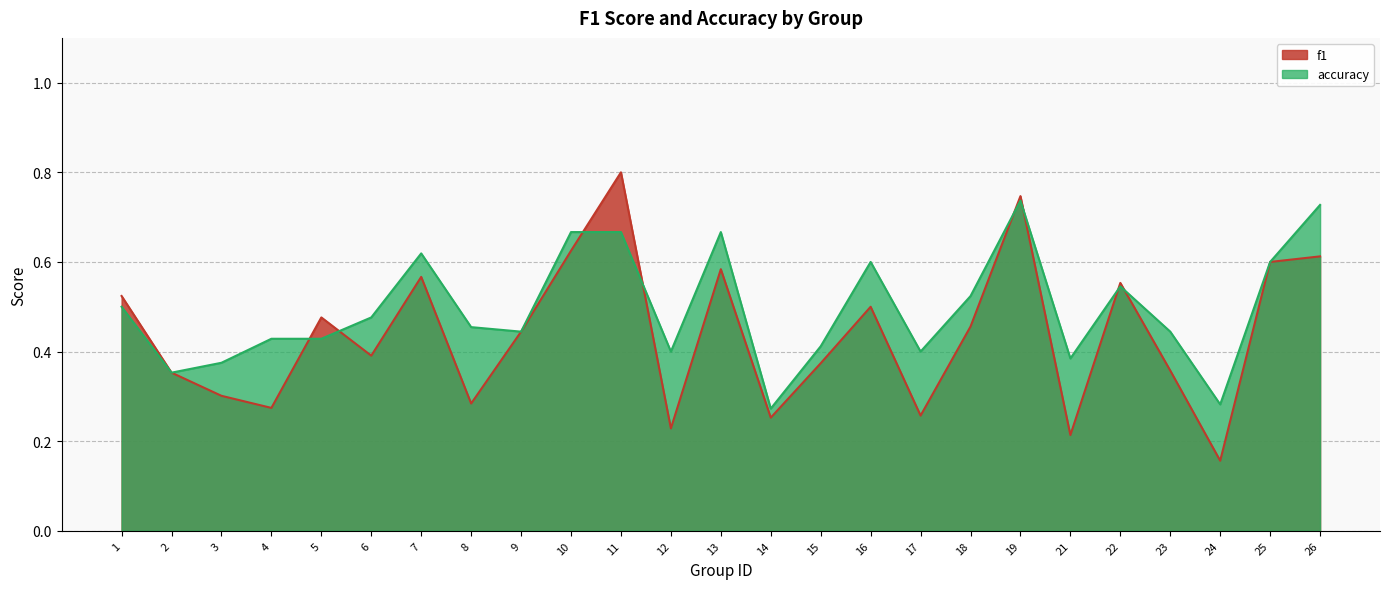

At which category does accuracy reach its first local valley?

2